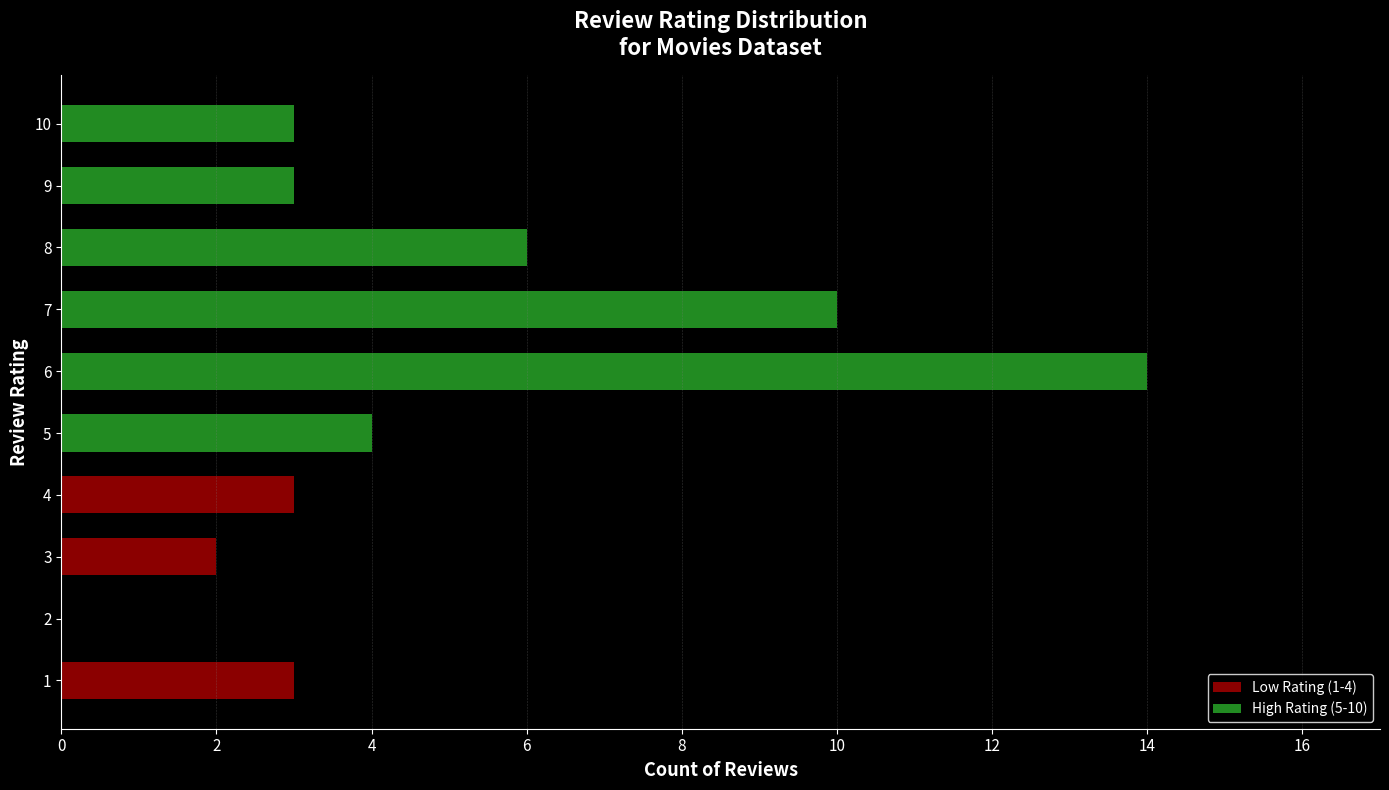

What is the change in value from 4 to 5?

+1